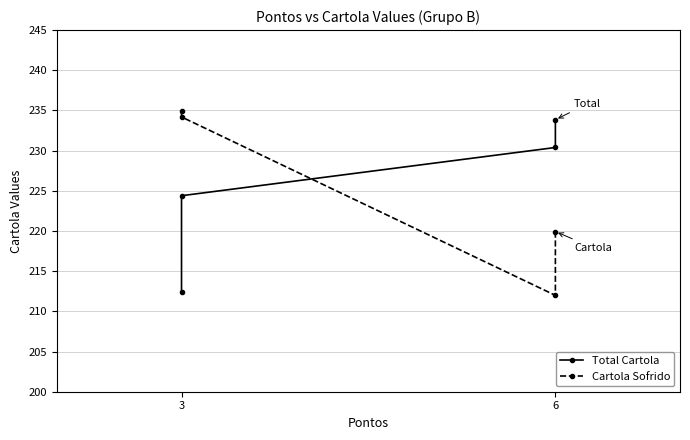

What is the value of the Total Cartola point at the 4th from the left?

233.8